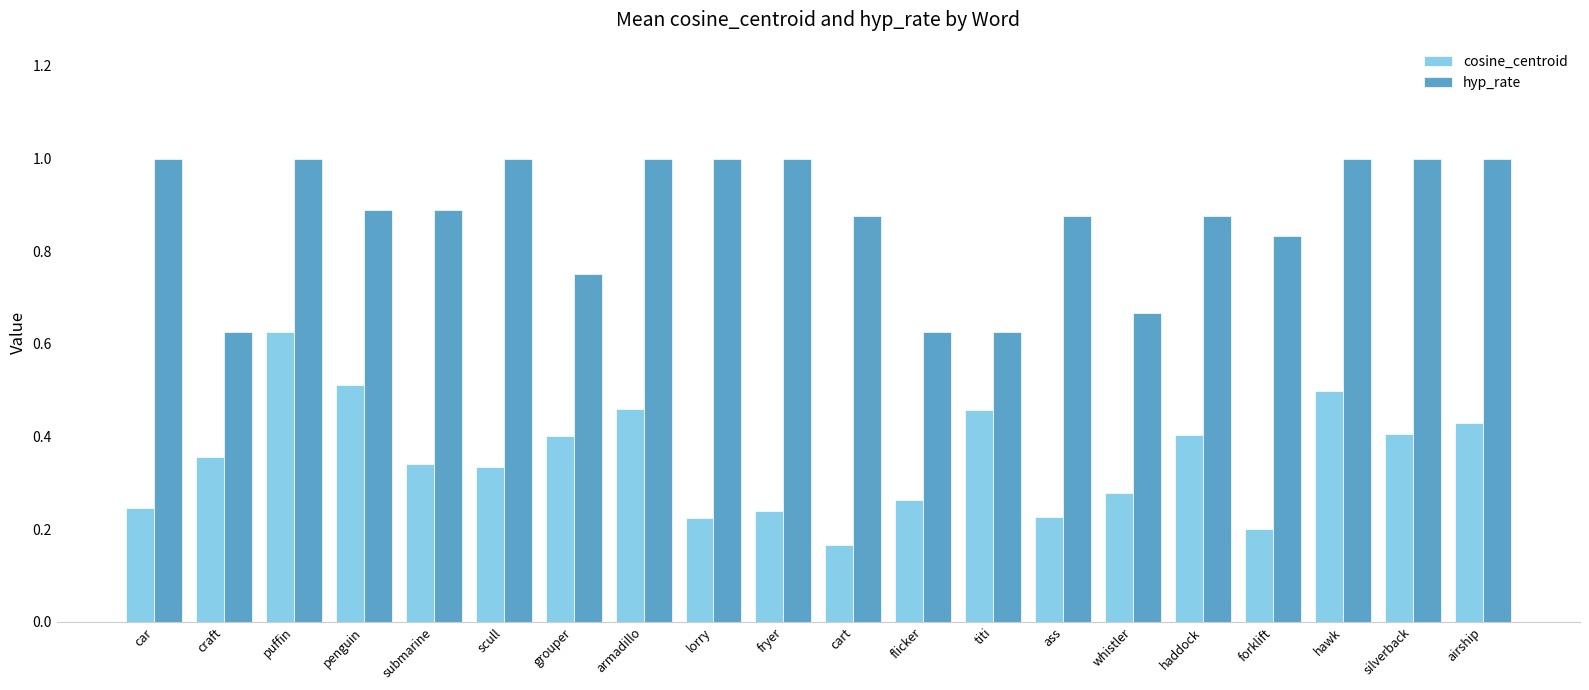

What is the total value across all series at hawk?

1.5